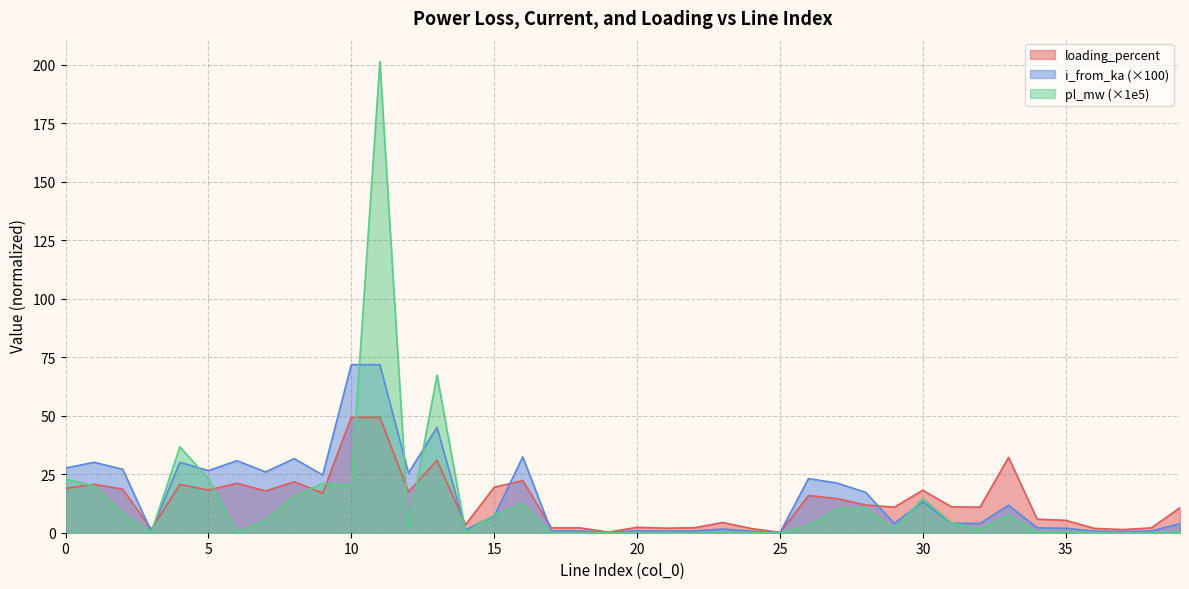

What is the sum of the loading_percent values at 3 and 6?

22.6